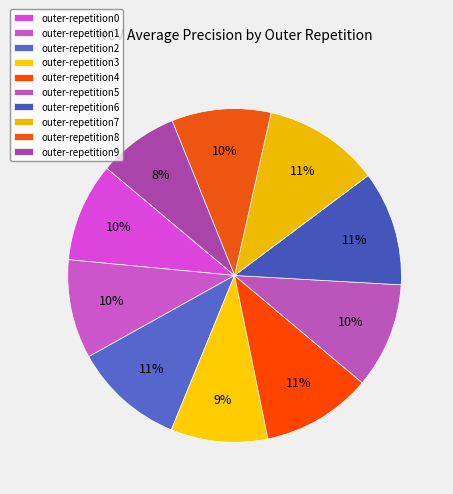

Count the number of slices in the pie.

10